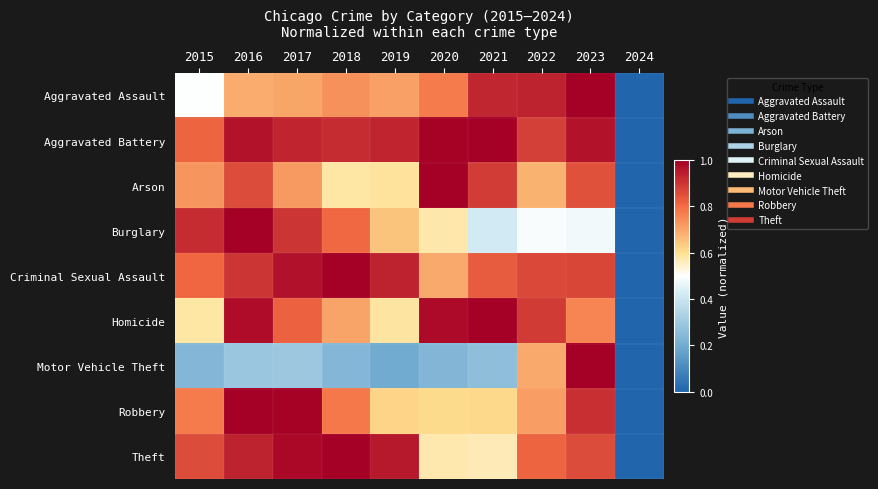

Reading left to right, list all the values displayed in this chart.

Aggravated Assault: 2015=0.5	2016=0.7	2017=0.7	2018=0.7	2019=0.7	2020=0.8	2021=0.9	2022=0.9	2023=1.0	2024=0.0
Aggravated Battery: 2015=0.8	2016=1.0	2017=0.9	2018=0.9	2019=0.9	2020=1.0	2021=1.0	2022=0.9	2023=1.0	2024=0.0
Arson: 2015=0.7	2016=0.9	2017=0.7	2018=0.6	2019=0.6	2020=1.0	2021=0.9	2022=0.7	2023=0.8	2024=0.0
Burglary: 2015=0.9	2016=1.0	2017=0.9	2018=0.8	2019=0.6	2020=0.6	2021=0.4	2022=0.5	2023=0.5	2024=0.0
Criminal Sexual Assault: 2015=0.8	2016=0.9	2017=1.0	2018=1.0	2019=0.9	2020=0.7	2021=0.8	2022=0.9	2023=0.9	2024=0.0
Homicide: 2015=0.6	2016=1.0	2017=0.8	2018=0.7	2019=0.6	2020=1.0	2021=1.0	2022=0.9	2023=0.8	2024=0.0
Motor Vehicle Theft: 2015=0.2	2016=0.3	2017=0.3	2018=0.2	2019=0.2	2020=0.2	2021=0.3	2022=0.7	2023=1.0	2024=0.0
Robbery: 2015=0.8	2016=1.0	2017=1.0	2018=0.8	2019=0.6	2020=0.6	2021=0.6	2022=0.7	2023=0.9	2024=0.0
Theft: 2015=0.9	2016=0.9	2017=1.0	2018=1.0	2019=1.0	2020=0.6	2021=0.6	2022=0.8	2023=0.9	2024=0.0